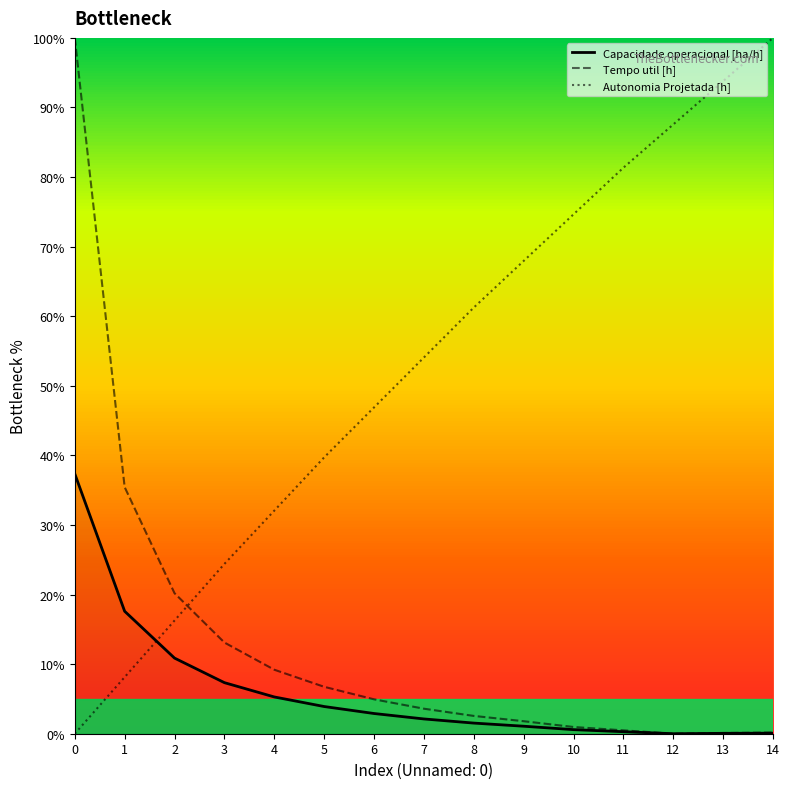

What is the total value across all series at 0?

137.4